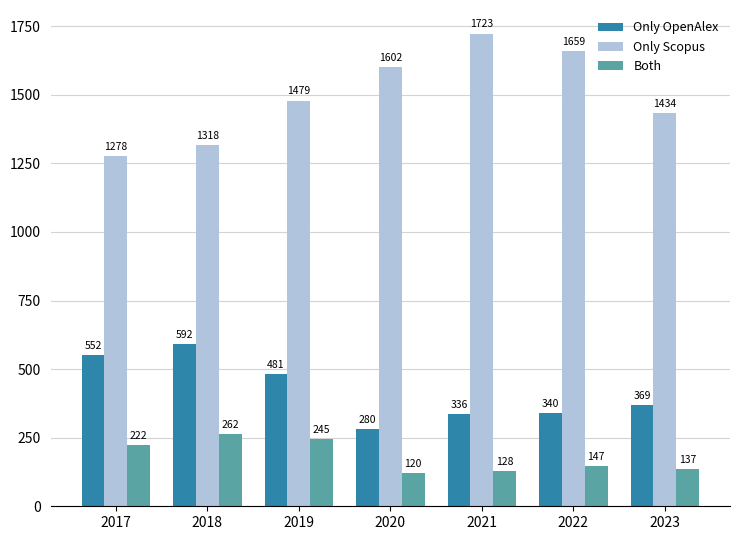

Read the Only Scopus value at 2022.

1659